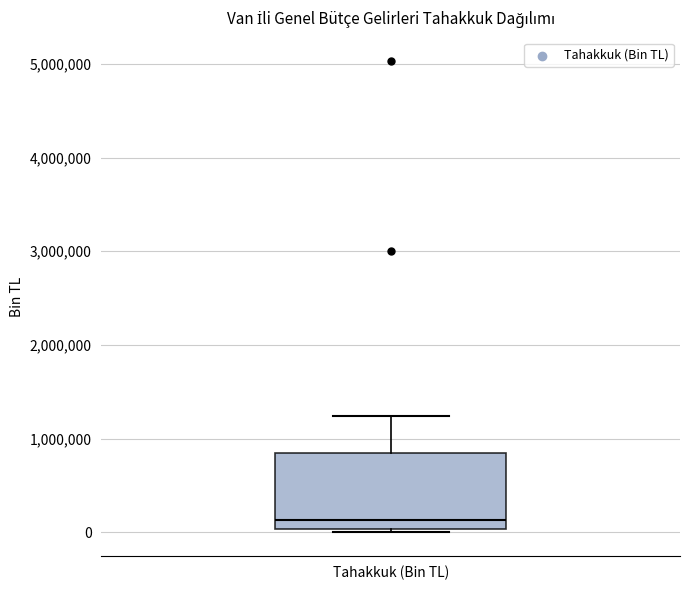

Where does the median line of the box for Tahakkuk (Bin TL) sit on the y-axis? The values are not printed on the chart, so give them approximately, as read against the axis.

100000